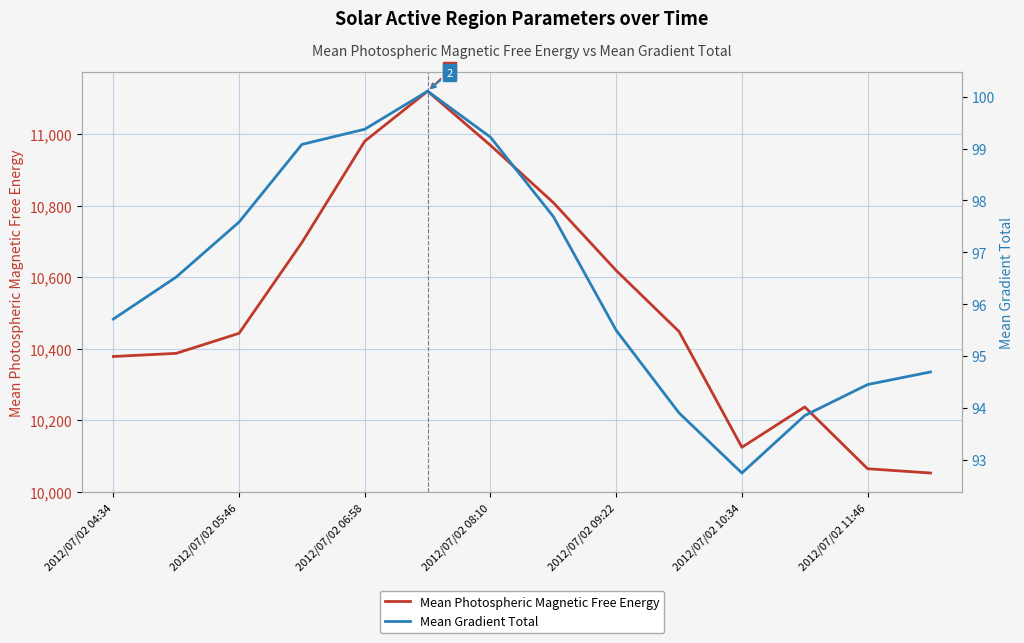

At which label is Mean Photospheric Magnetic Free Energy closest to 10586?

2012/07/02 09:22